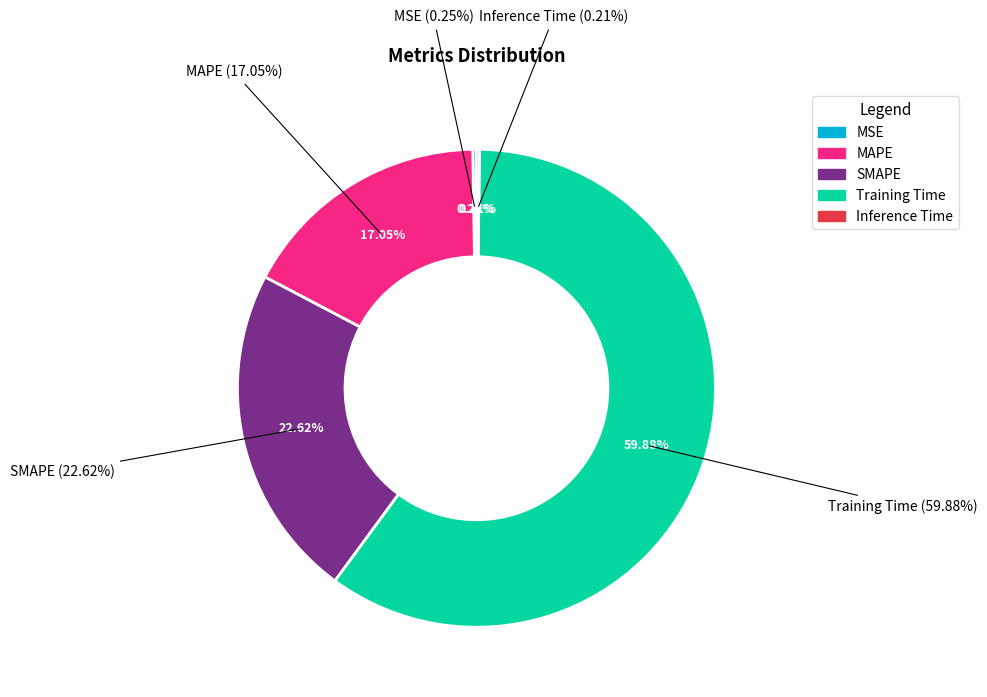

How many slices are in this pie chart?

5